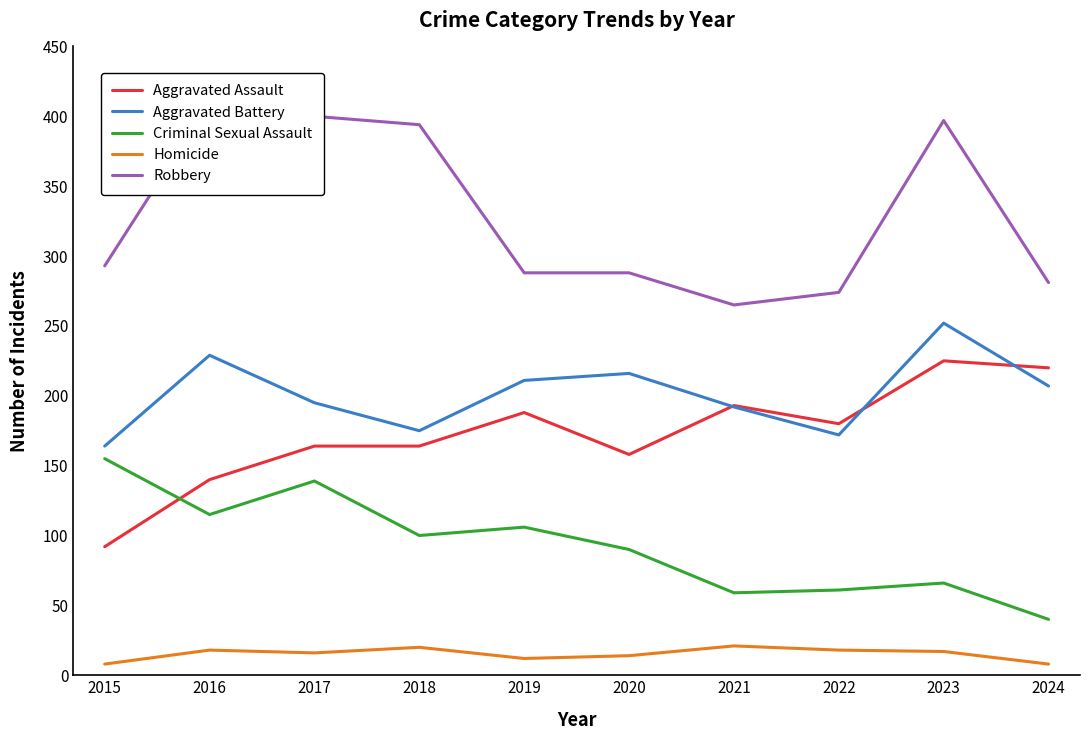

What is the difference between the second highest and minimum values in the Aggravated Battery series?

65